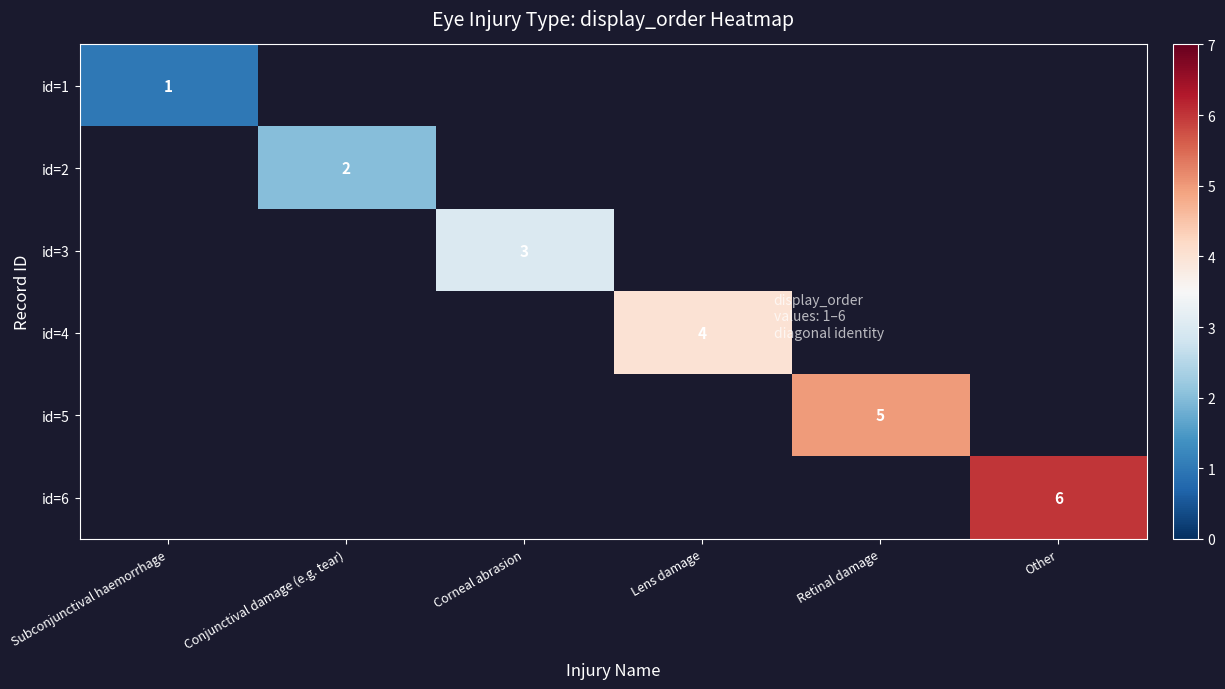

Is it true that id=3 equals 3 at Corneal abrasion?

True